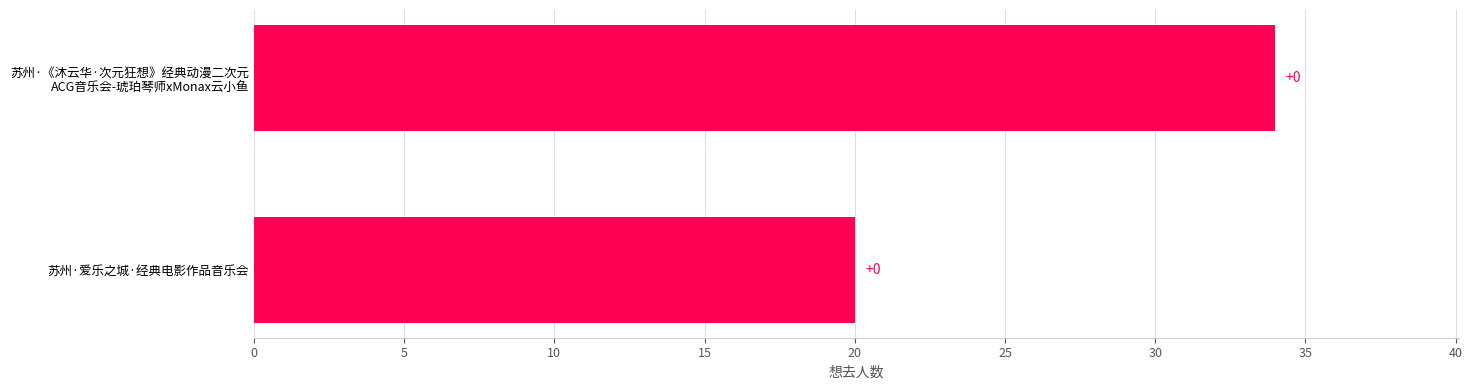

How many bars are there in total?

2